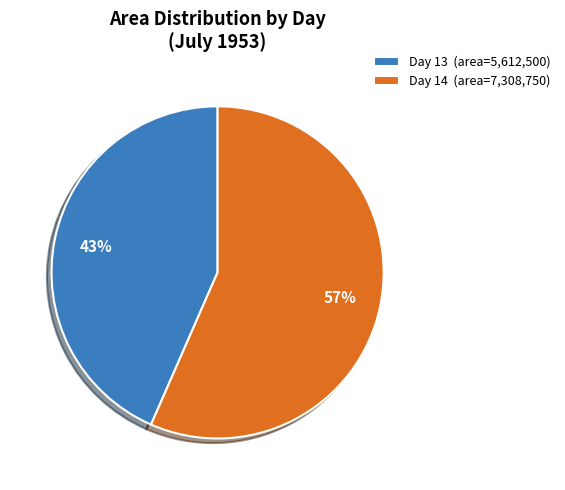

True or false: Day 13 (area=5,612,500) accounts for 43% of the total.

True